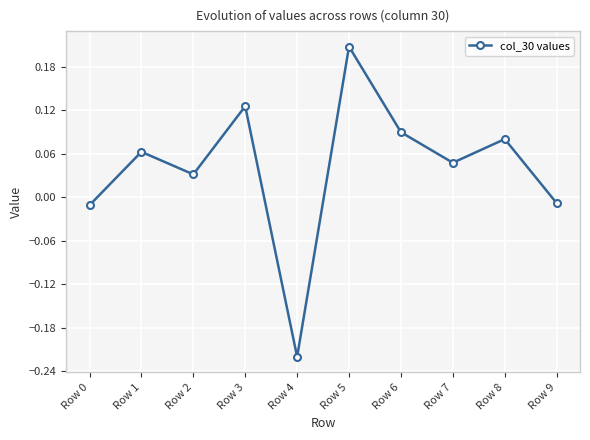

At which label does the data first exceed 0?

Row 1